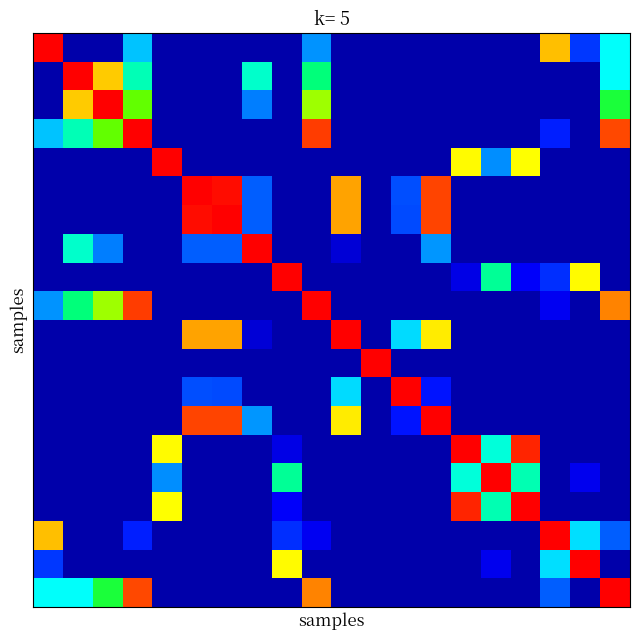

At how many categories does at least one series exceed 0?

20